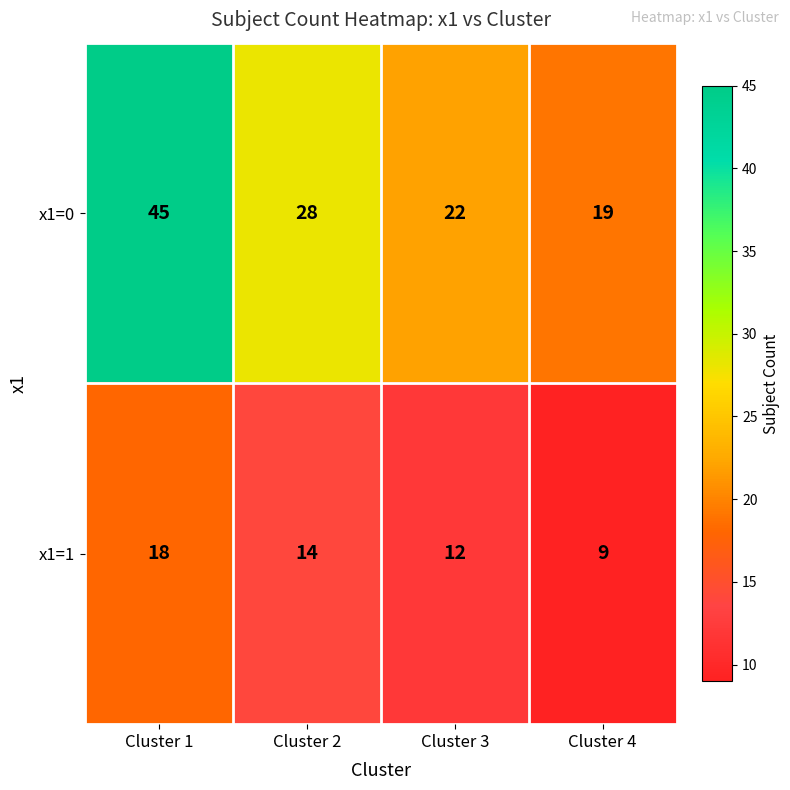

What is the difference between the x1=0 values at Cluster 2 and Cluster 1?

17